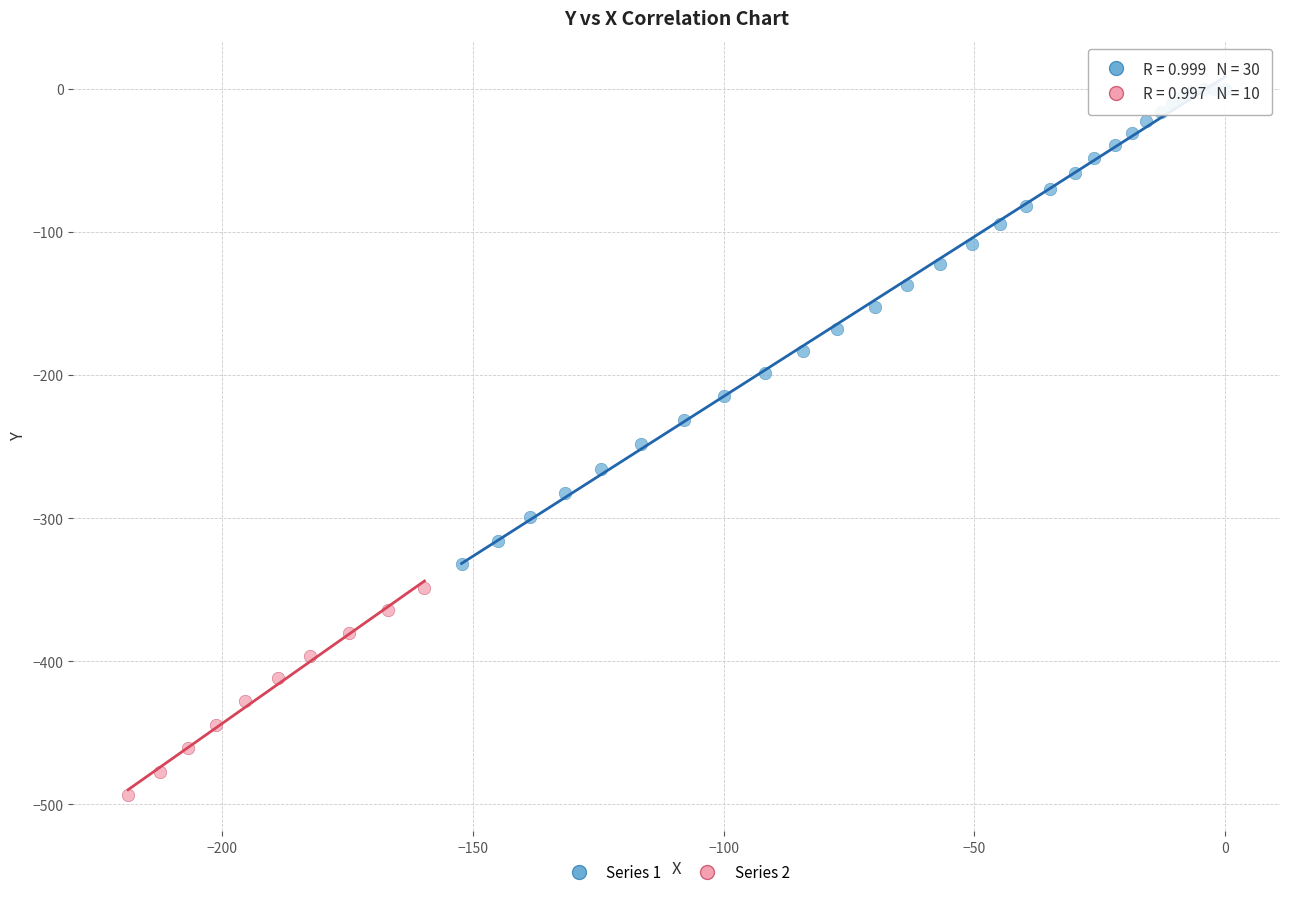

Which series has the largest Y range (max minus min)?

Series 1